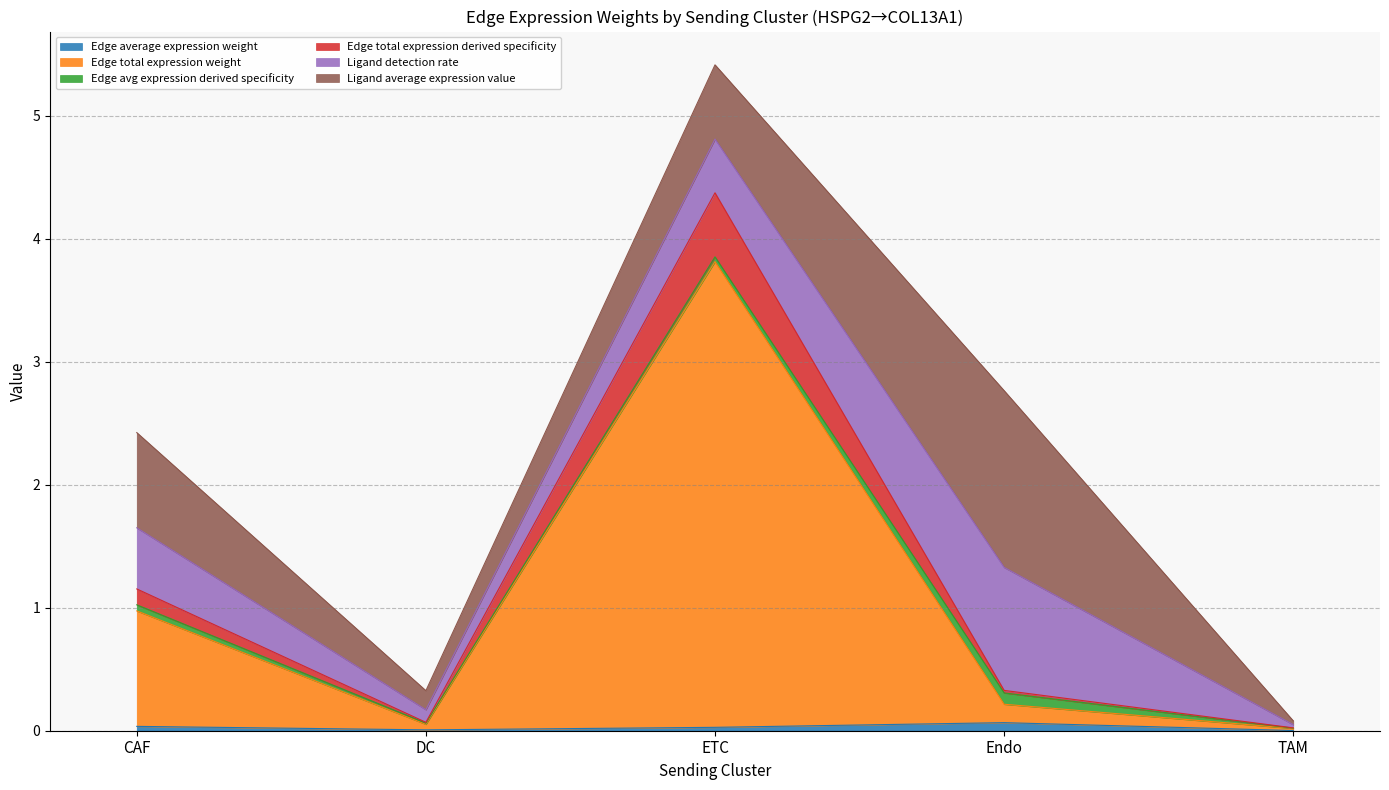

True or false: Edge total expression derived specificity has more than 0 points higher than both neighbors.

True